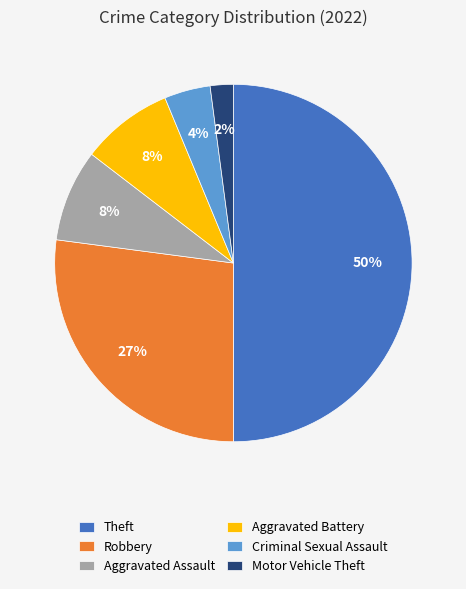

Which has a higher value, Robbery or Aggravated Battery?

Robbery